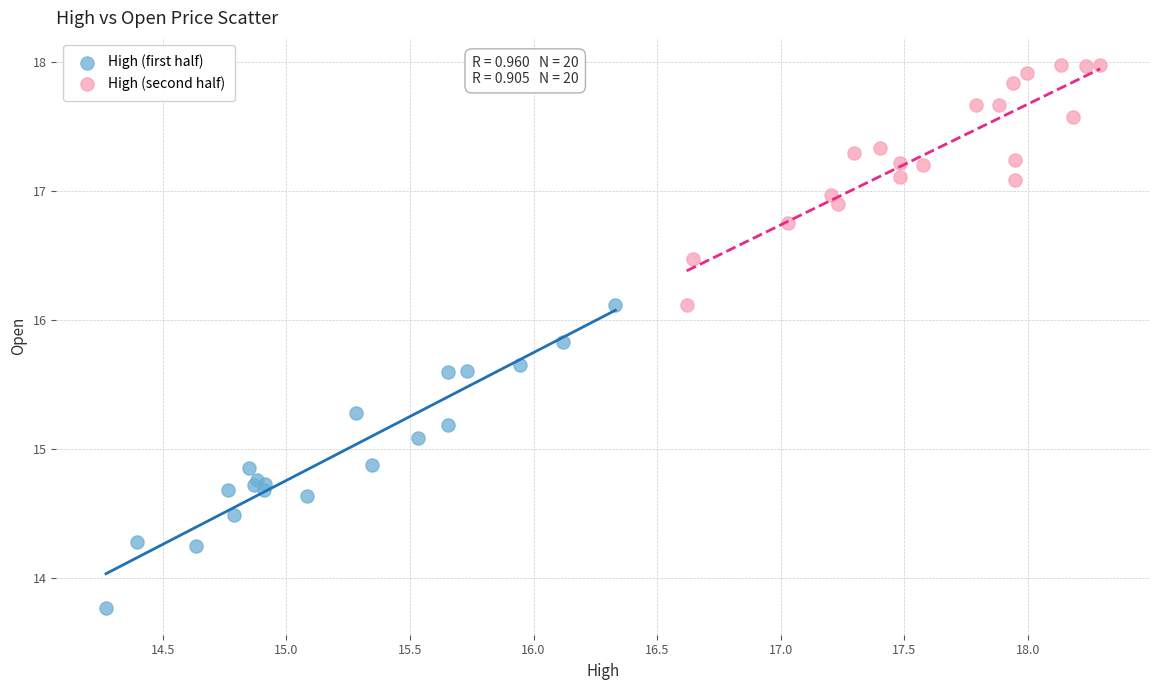

Which series contains the highest Y value?

High (second half)